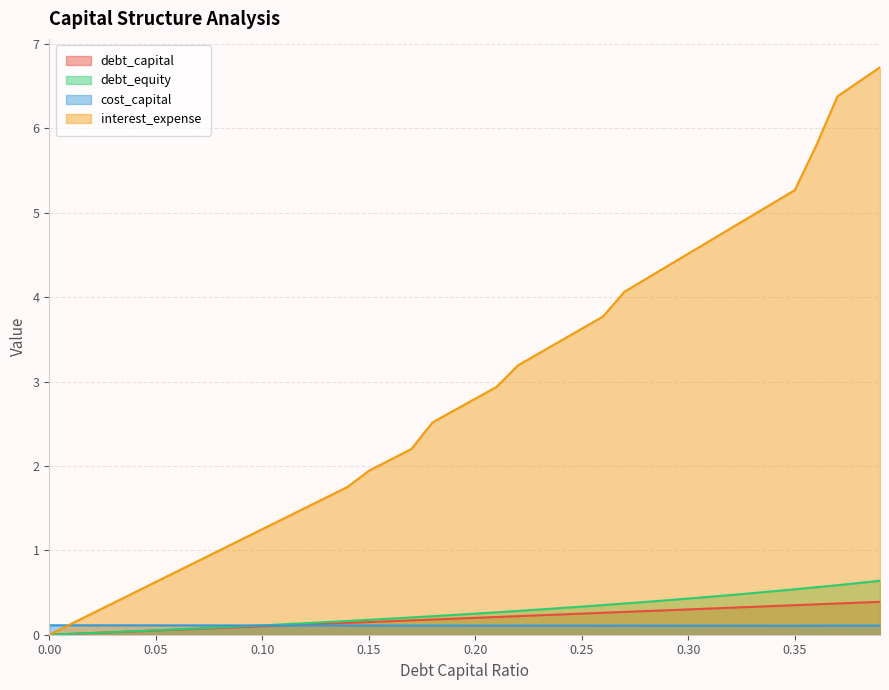

What is the lowest value of the cost_capital series?

0.1